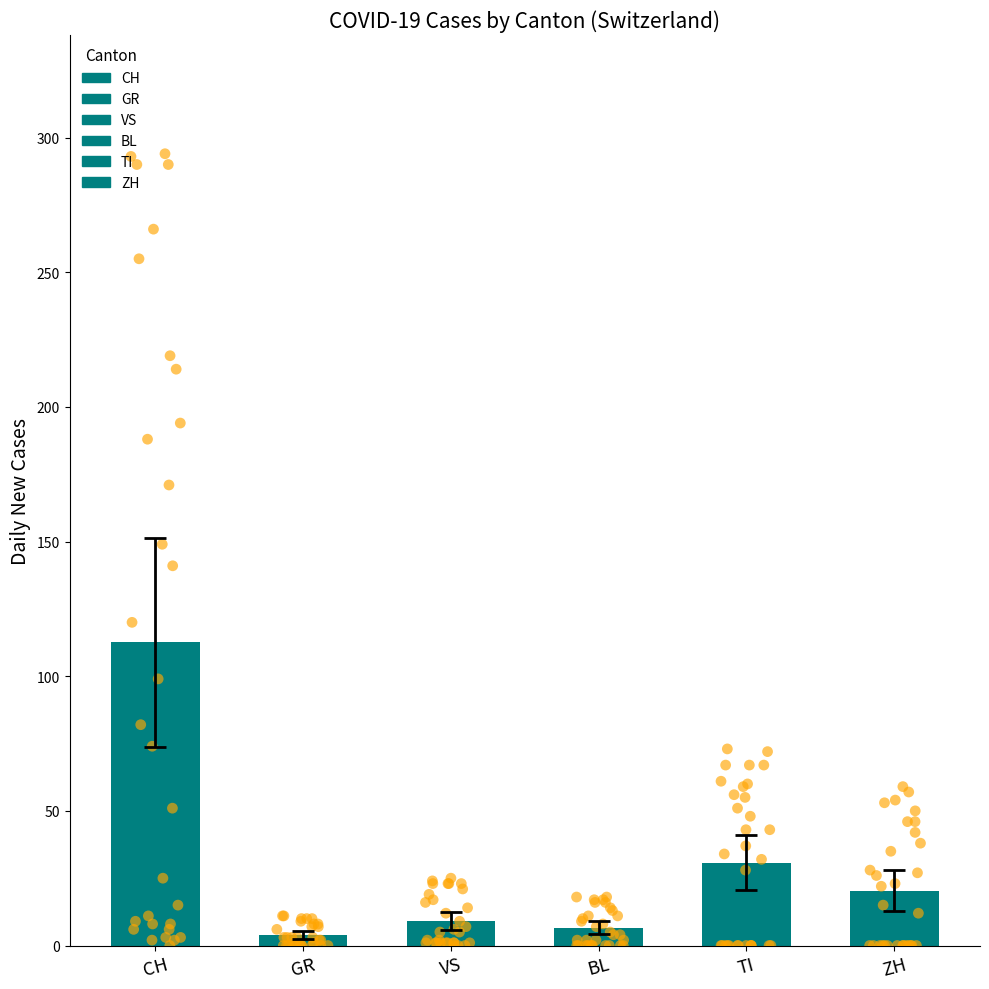

Is the value of ZH at 2020-03-29 greater than the value of VS at 2020-02-29?

Yes